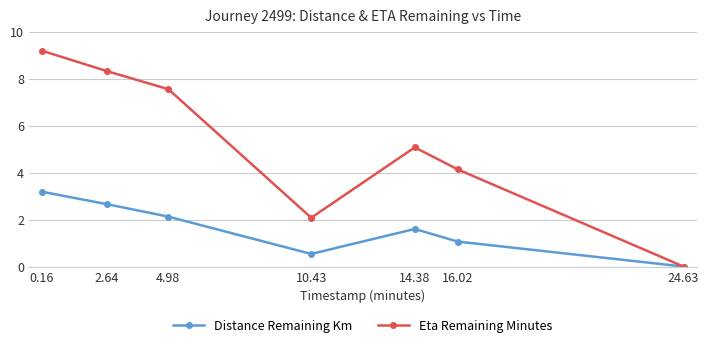

What is the difference between the highest and lowest values at 14.38?

3.5